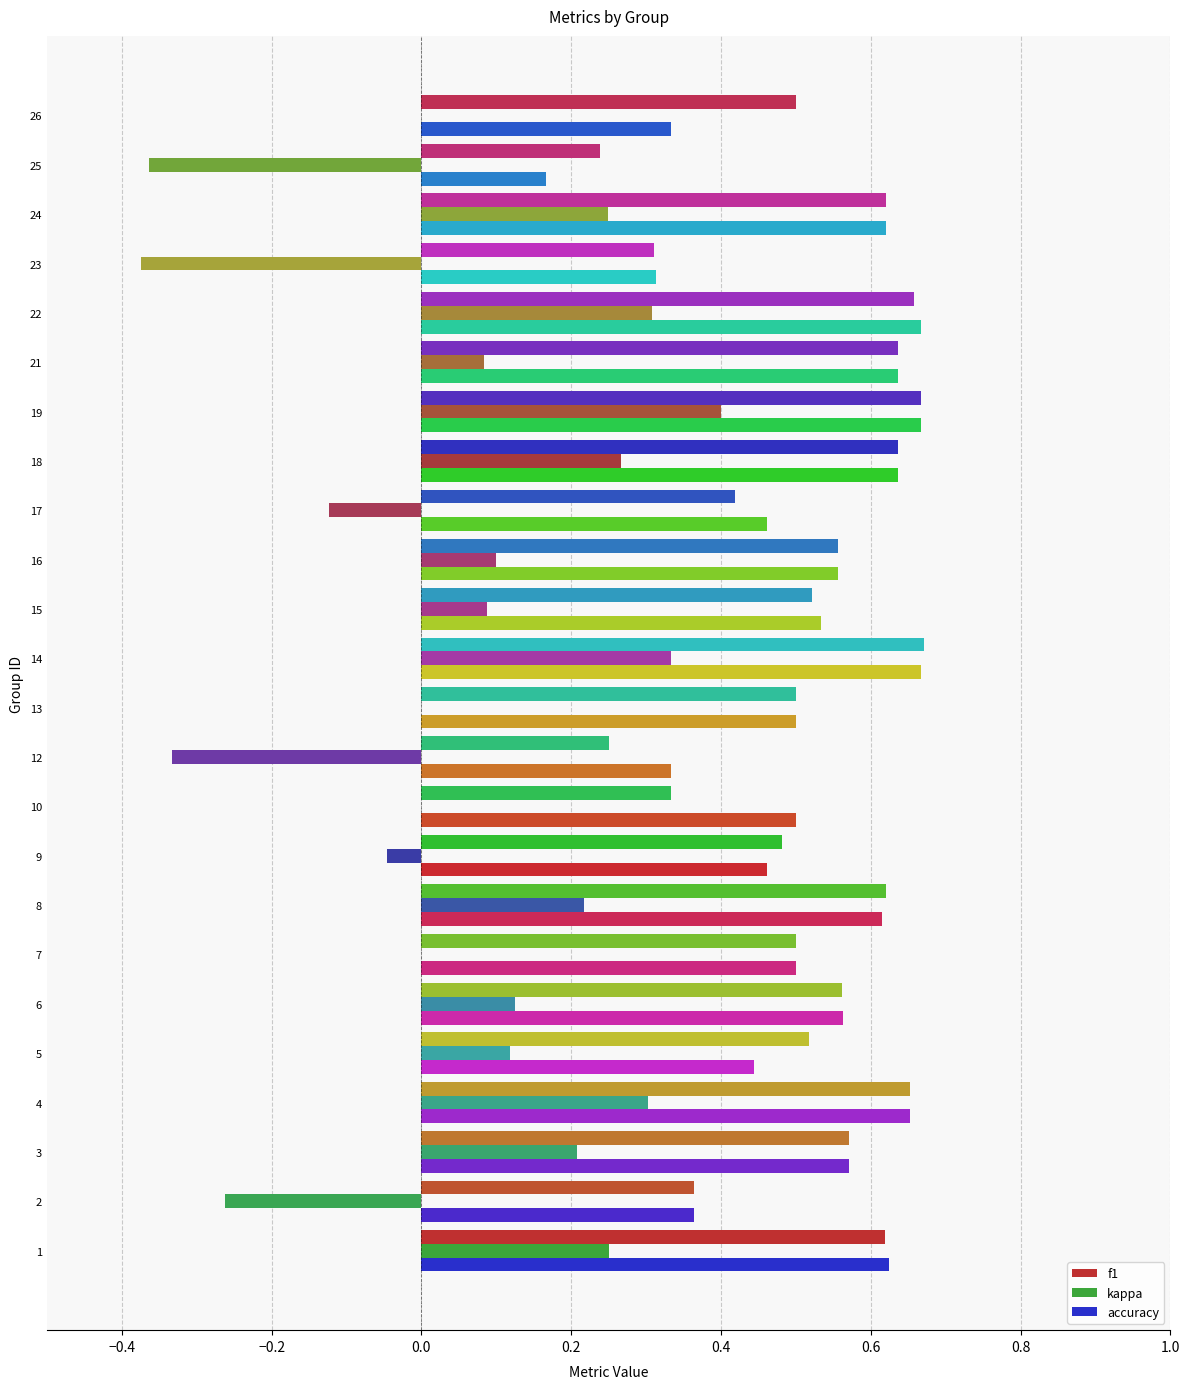

The value of kappa at 3 is 0.4. True or false?

False